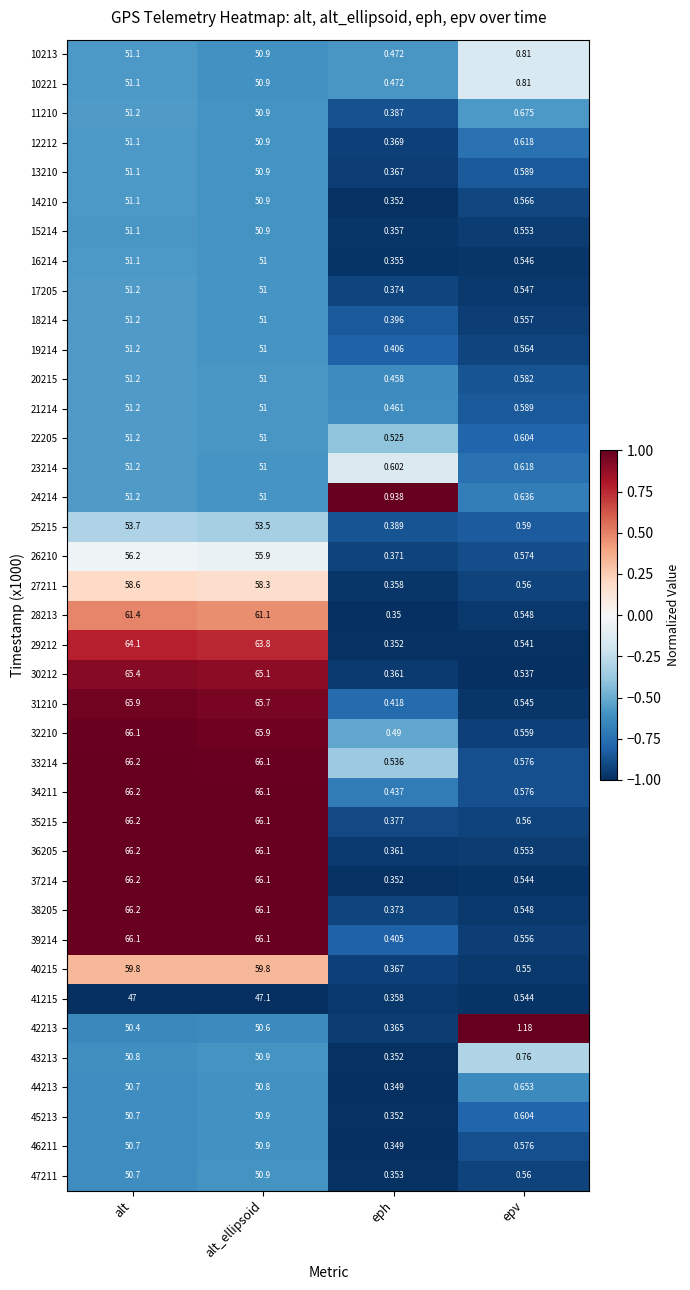

Count the number of categories in the chart.

4